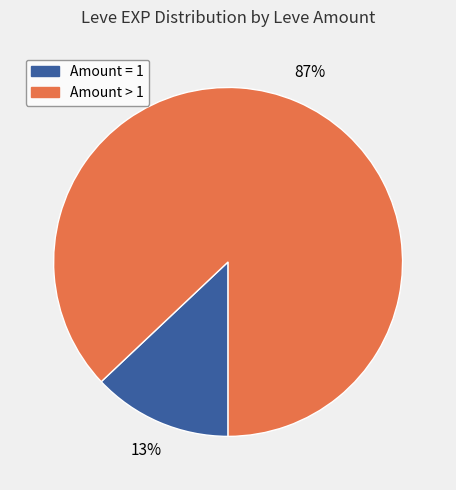

To the nearest percent, what is the difference between the largest and smallest slice percentages?

74%